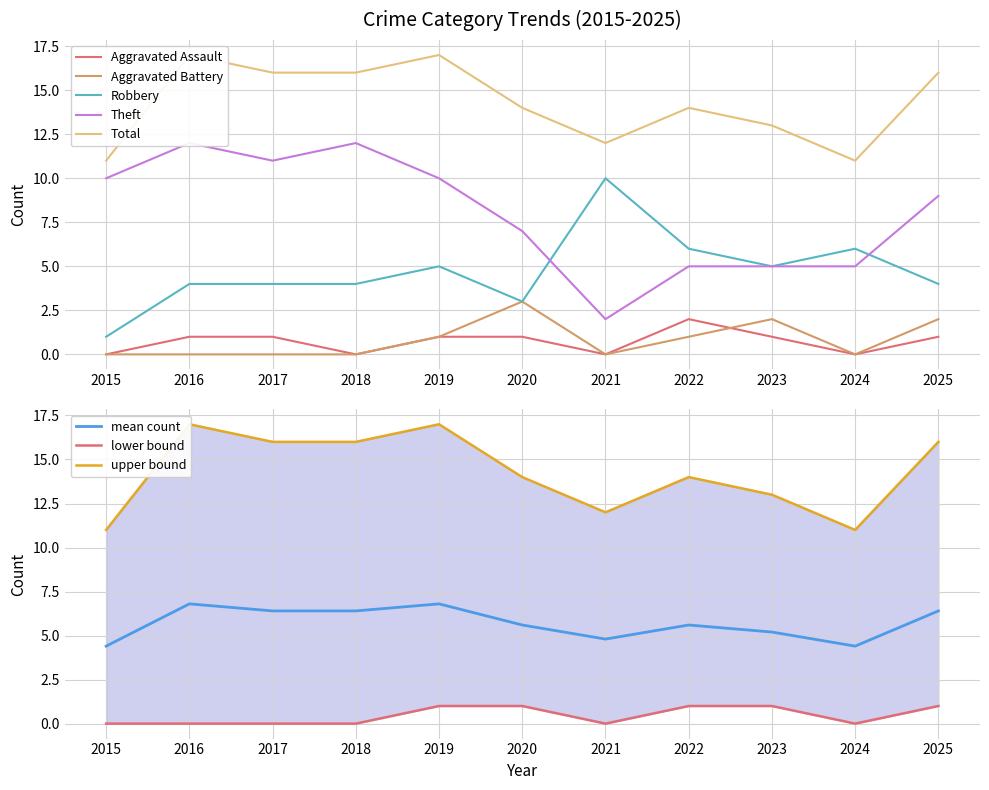

Count the Total values in the range 12 to 16.

7